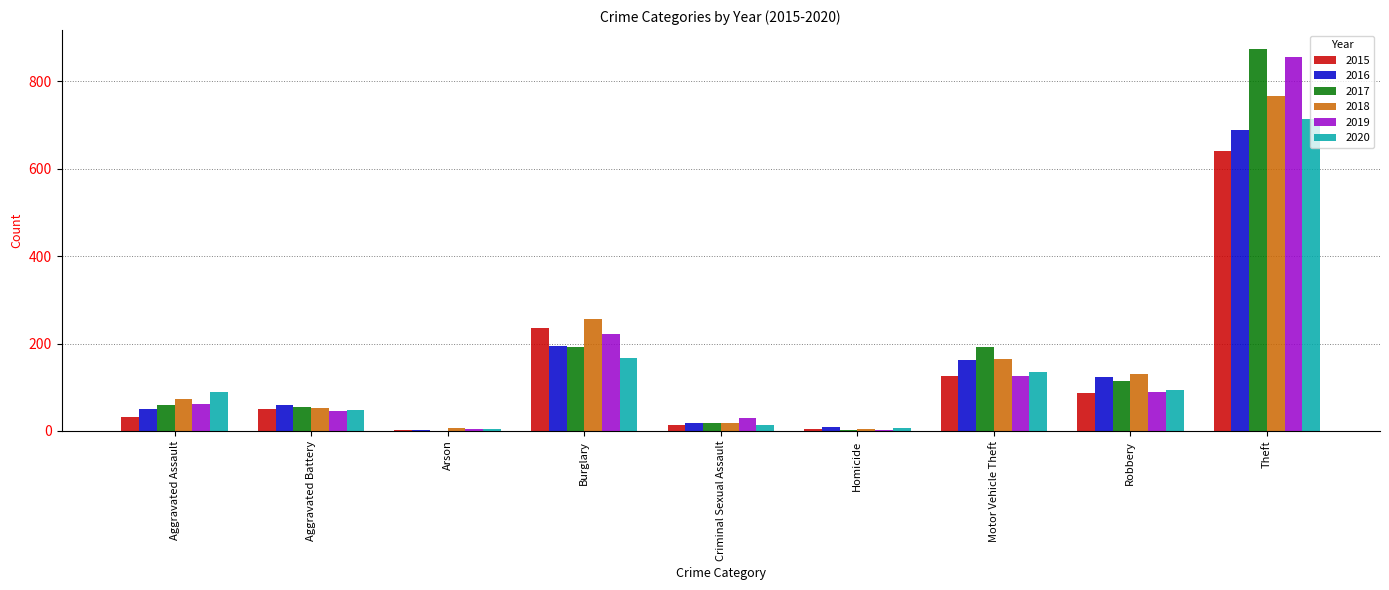

What value does the 2019 series have at Robbery?

89